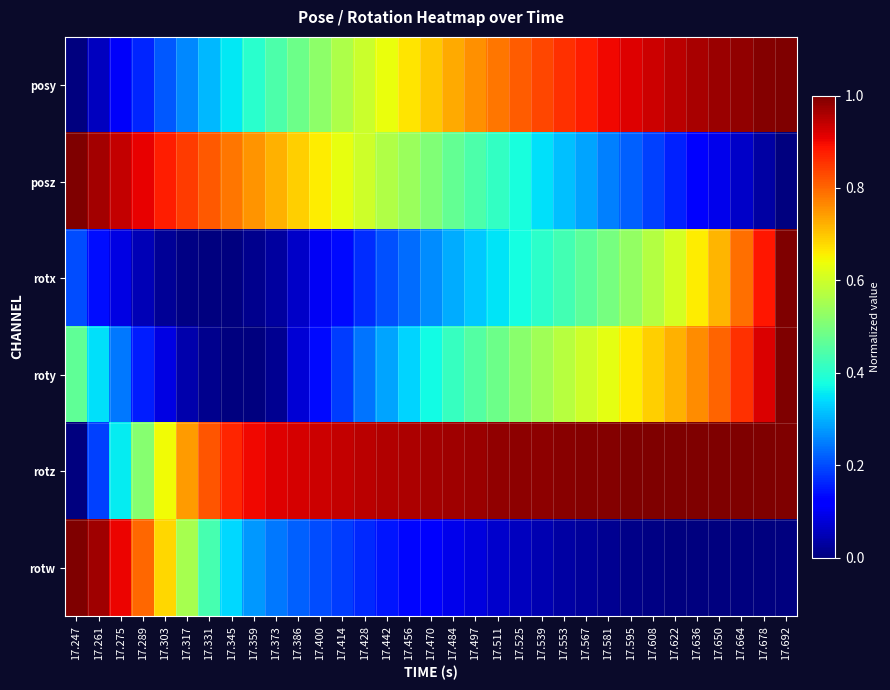

Reading right to left, what are all the values shown in this chart?

posy: 17.692=1.0	17.678=1.0	17.664=1.0	17.650=1.0	17.636=1.0	17.622=0.9	17.608=0.9	17.595=0.9	17.581=0.9	17.567=0.9	17.553=0.9	17.539=0.8	17.525=0.8	17.511=0.8	17.497=0.8	17.484=0.7	17.470=0.7	17.456=0.7	17.442=0.6	17.428=0.6	17.414=0.6	17.400=0.5	17.386=0.5	17.373=0.4	17.359=0.4	17.345=0.4	17.331=0.3	17.317=0.3	17.303=0.2	17.289=0.2	17.275=0.1	17.261=0.1	17.247=0.0
posz: 17.692=0.0	17.678=0.0	17.664=0.1	17.650=0.1	17.636=0.1	17.622=0.2	17.608=0.2	17.595=0.2	17.581=0.3	17.567=0.3	17.553=0.3	17.539=0.3	17.525=0.4	17.511=0.4	17.497=0.4	17.484=0.5	17.470=0.5	17.456=0.5	17.442=0.6	17.428=0.6	17.414=0.6	17.400=0.7	17.386=0.7	17.373=0.7	17.359=0.8	17.345=0.8	17.331=0.8	17.317=0.8	17.303=0.9	17.289=0.9	17.275=0.9	17.261=1.0	17.247=1.0
rotx: 17.692=1.0	17.678=0.9	17.664=0.8	17.650=0.7	17.636=0.7	17.622=0.6	17.608=0.6	17.595=0.5	17.581=0.5	17.567=0.5	17.553=0.4	17.539=0.4	17.525=0.4	17.511=0.3	17.497=0.3	17.484=0.3	17.470=0.3	17.456=0.2	17.442=0.2	17.428=0.2	17.414=0.1	17.400=0.1	17.386=0.1	17.373=0.0	17.359=0.0	17.345=0.0	17.331=0.0	17.317=0.0	17.303=0.0	17.289=0.0	17.275=0.1	17.261=0.1	17.247=0.2
roty: 17.692=1.0	17.678=0.9	17.664=0.9	17.650=0.8	17.636=0.8	17.622=0.7	17.608=0.7	17.595=0.7	17.581=0.6	17.567=0.6	17.553=0.6	17.539=0.5	17.525=0.5	17.511=0.5	17.497=0.5	17.484=0.4	17.470=0.4	17.456=0.3	17.442=0.3	17.428=0.2	17.414=0.2	17.400=0.1	17.386=0.1	17.373=0.0	17.359=0.0	17.345=0.0	17.331=0.0	17.317=0.0	17.303=0.1	17.289=0.2	17.275=0.2	17.261=0.3	17.247=0.5
rotz: 17.692=1.0	17.678=1.0	17.664=1.0	17.650=1.0	17.636=1.0	17.622=1.0	17.608=1.0	17.595=1.0	17.581=1.0	17.567=1.0	17.553=1.0	17.539=1.0	17.525=1.0	17.511=1.0	17.497=1.0	17.484=1.0	17.470=1.0	17.456=1.0	17.442=1.0	17.428=0.9	17.414=0.9	17.400=0.9	17.386=0.9	17.373=0.9	17.359=0.9	17.345=0.9	17.331=0.8	17.317=0.7	17.303=0.6	17.289=0.5	17.275=0.4	17.261=0.2	17.247=0.0
rotw: 17.692=0.0	17.678=0.0	17.664=0.0	17.650=0.0	17.636=0.0	17.622=0.0	17.608=0.0	17.595=0.0	17.581=0.0	17.567=0.0	17.553=0.0	17.539=0.0	17.525=0.1	17.511=0.1	17.497=0.1	17.484=0.1	17.470=0.1	17.456=0.1	17.442=0.1	17.428=0.2	17.414=0.2	17.400=0.2	17.386=0.2	17.373=0.2	17.359=0.3	17.345=0.3	17.331=0.4	17.317=0.6	17.303=0.7	17.289=0.8	17.275=0.9	17.261=1.0	17.247=1.0